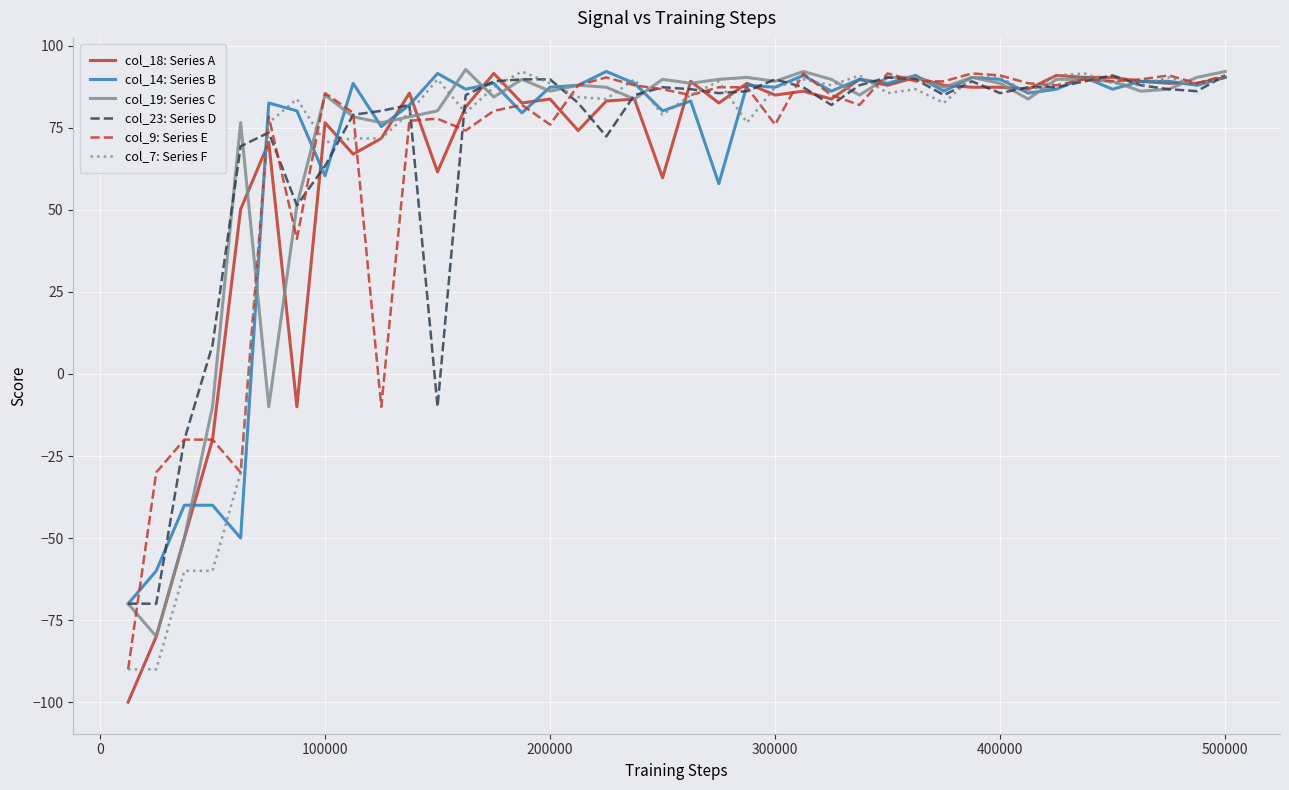

What is the smallest value displayed?

-100.0